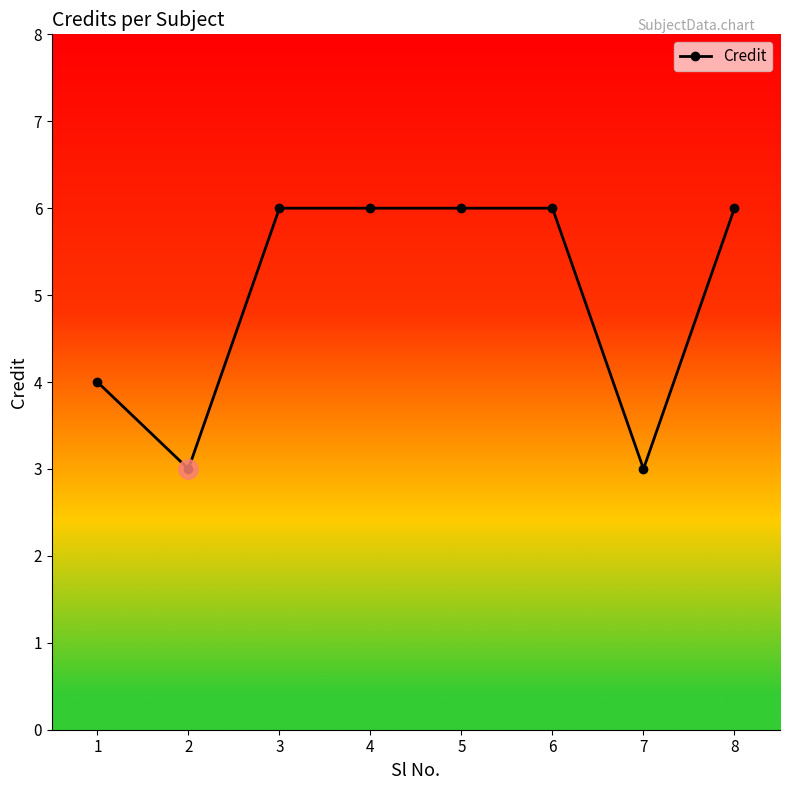

What is the value of the 7th point from the left?

3